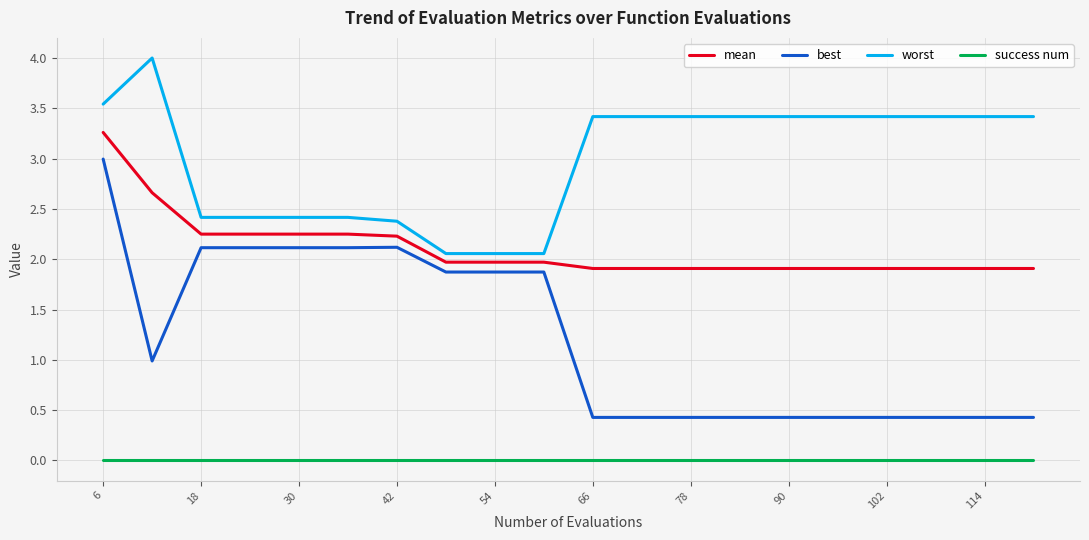

Which series has the largest range (max minus min)?

best